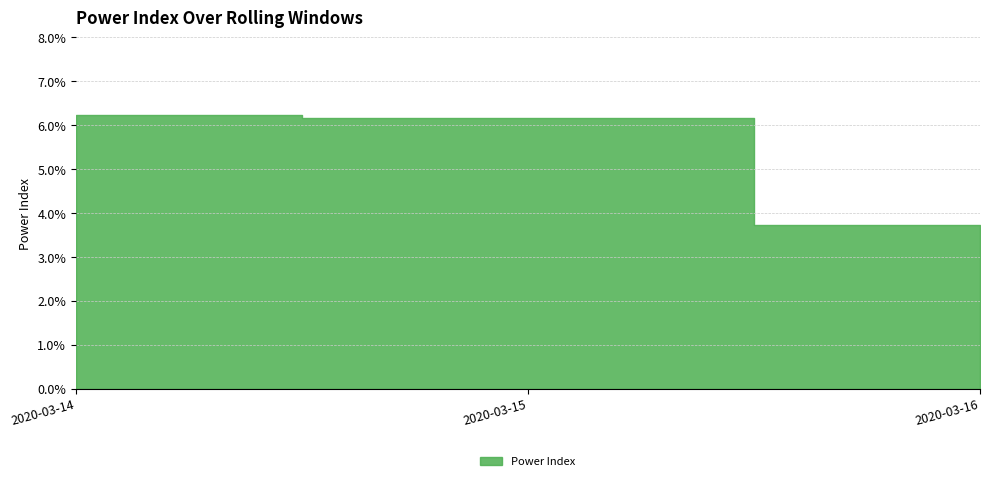

Reading left to right, list all the values displayed in this chart.

2020-03-14=0.1	2020-03-15=0.1	2020-03-16=0.0